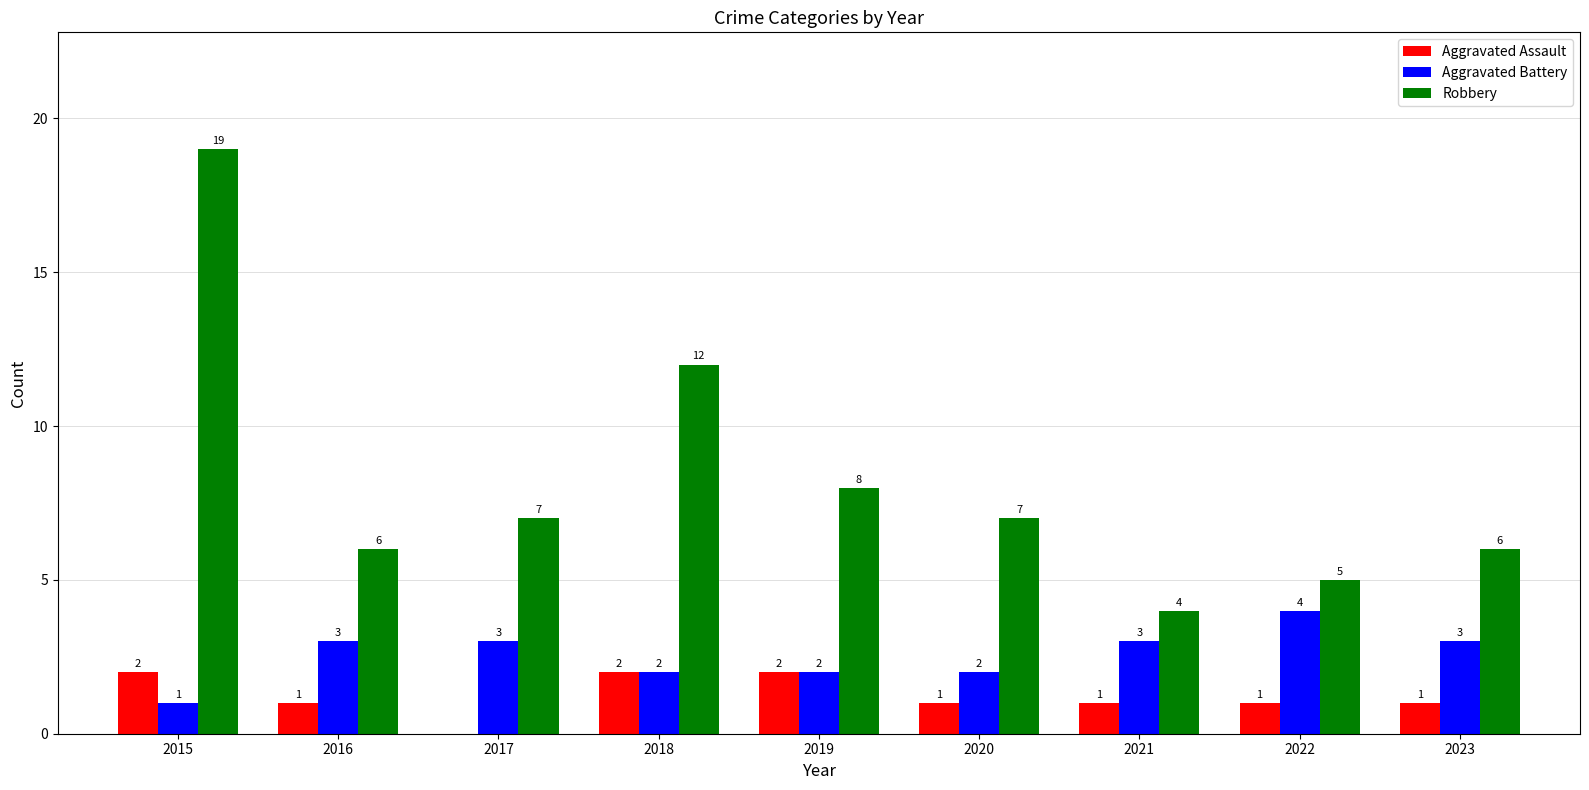

Which series has the largest total across all categories?

Robbery